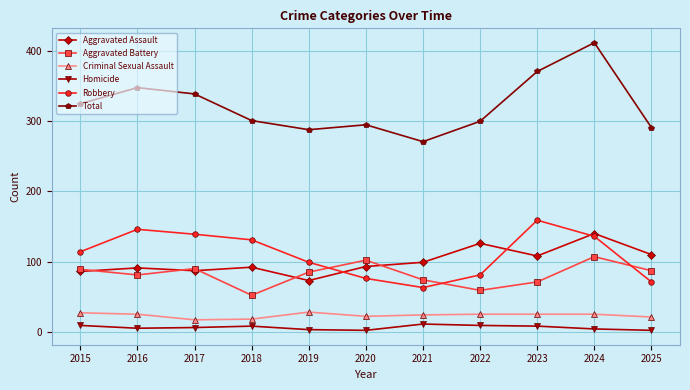

True or false: Total and Robbery cross at least once.

False